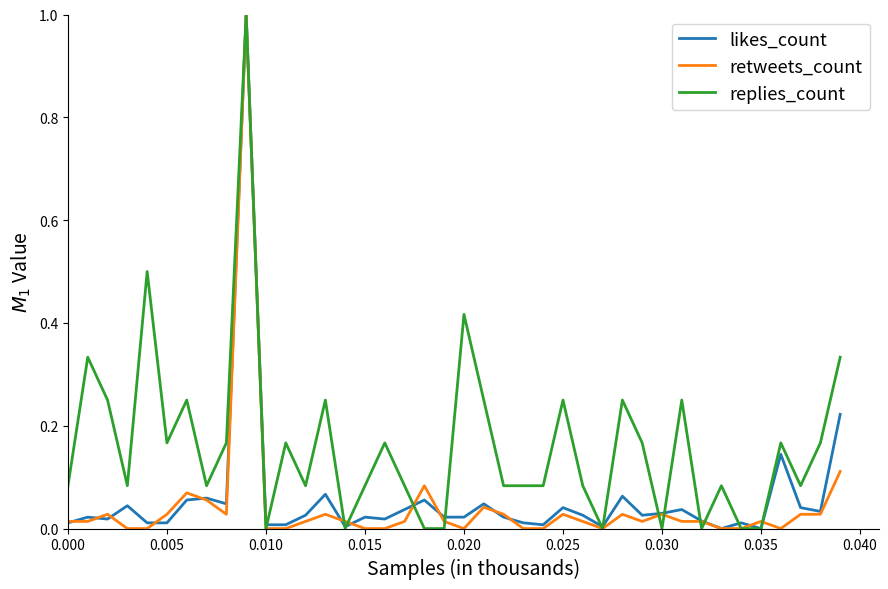

What is the greatest value displayed?

1.0